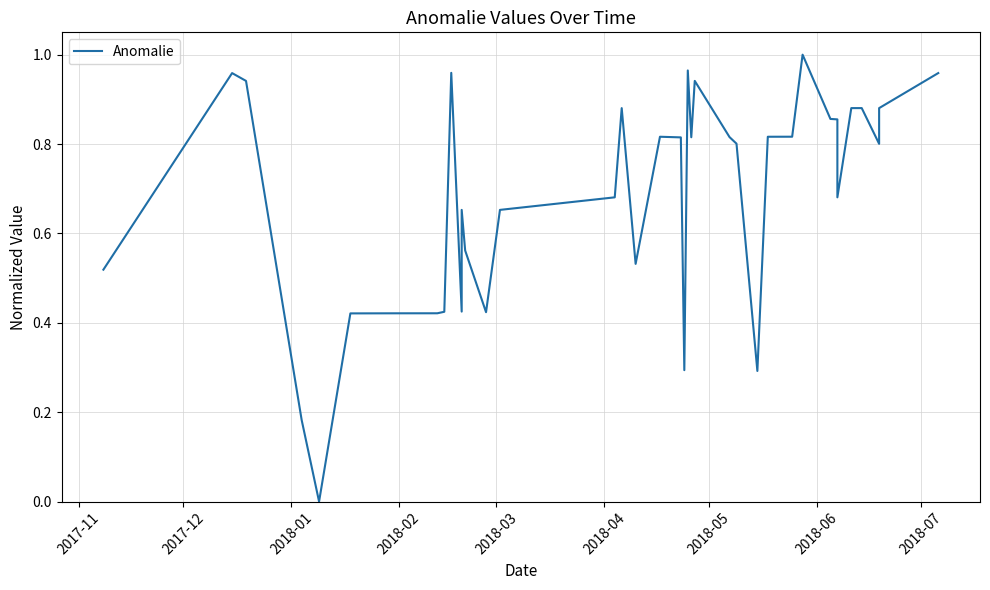

What is the difference between the maximum and minimum values?

1.0